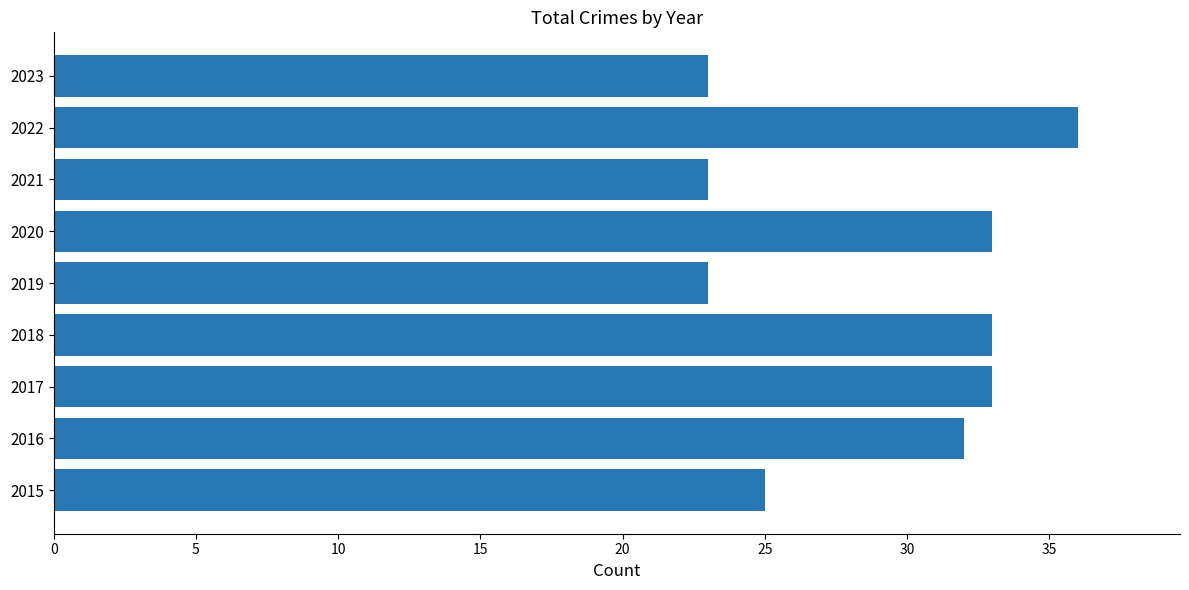

How many data points are less than 32?

4